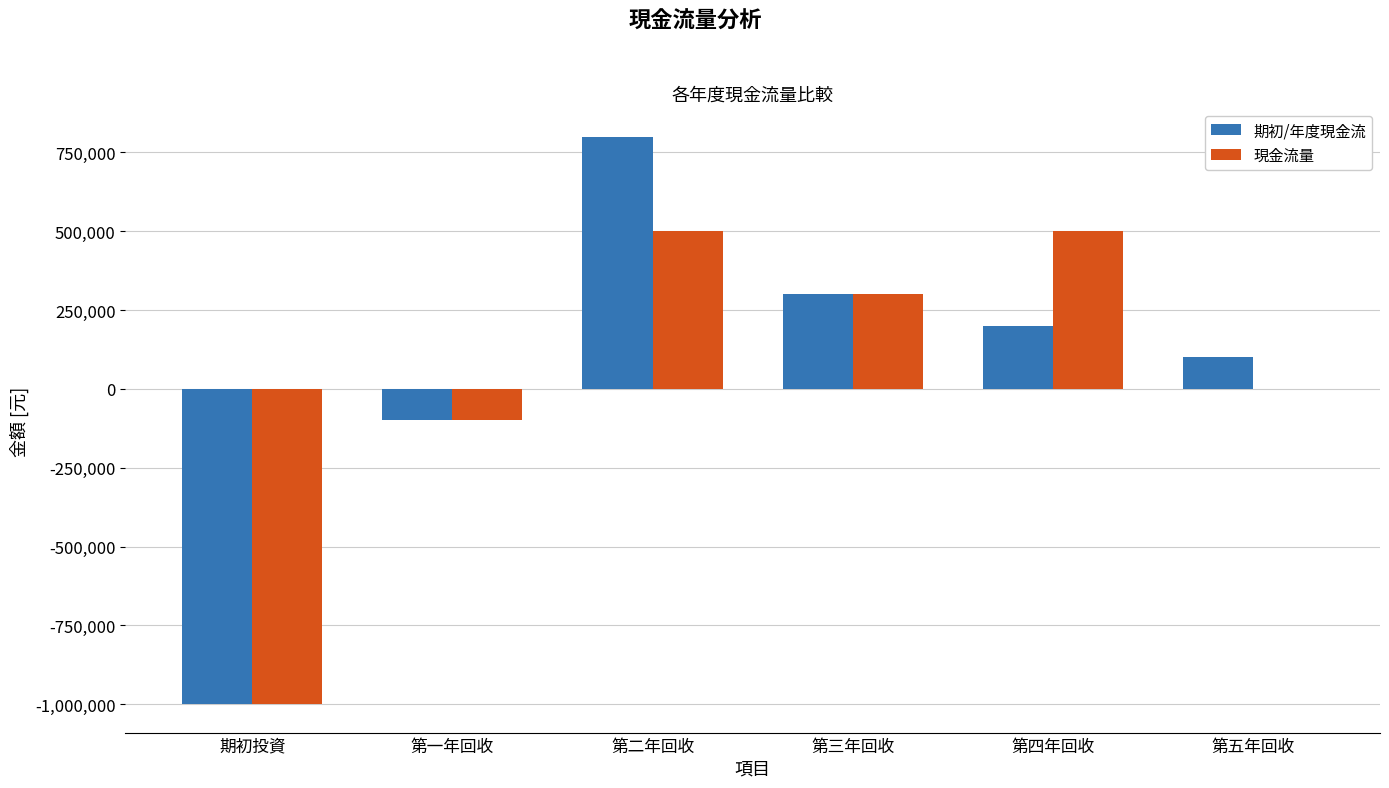

Which category has the highest value across all series?

第二年回收